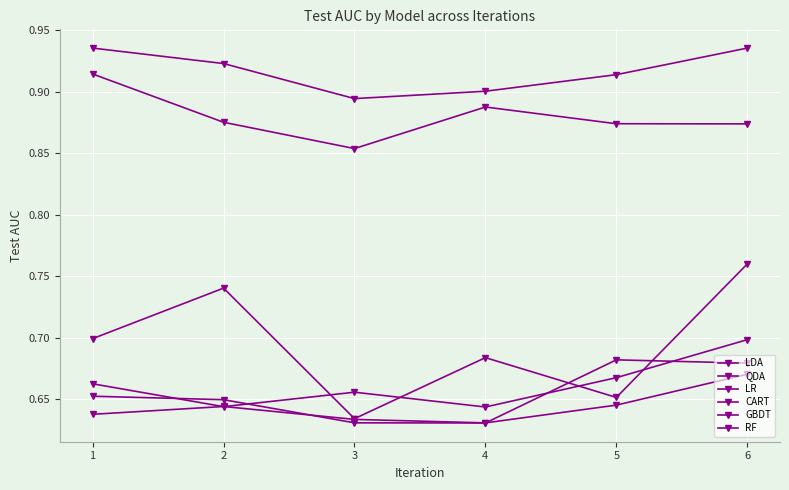

What is the sum of all CART values?

4.2